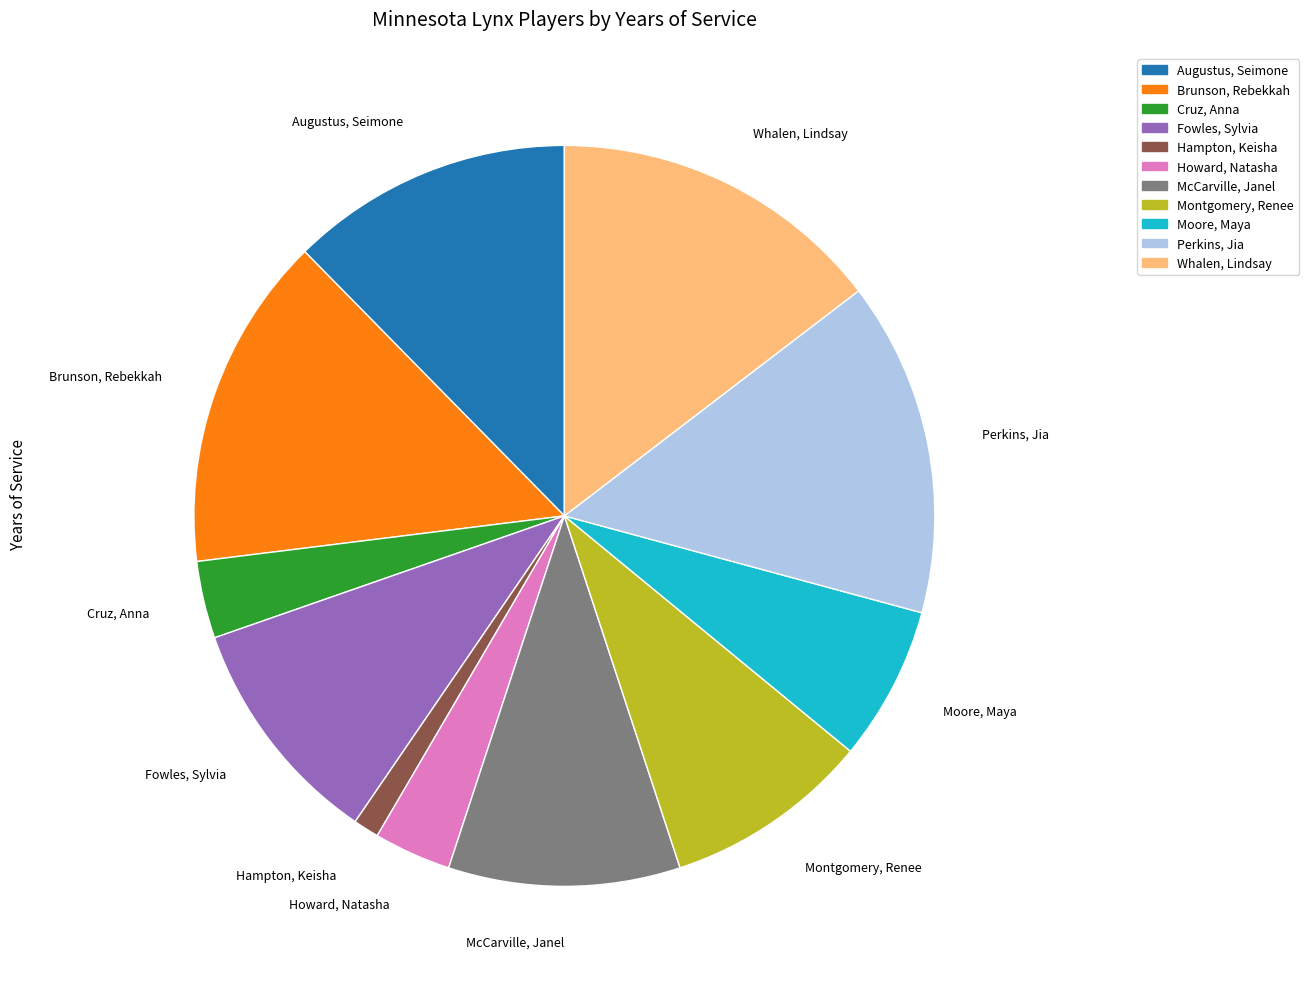

Combined, do McCarville, Janel and Perkins, Jia account for over 50%?

No